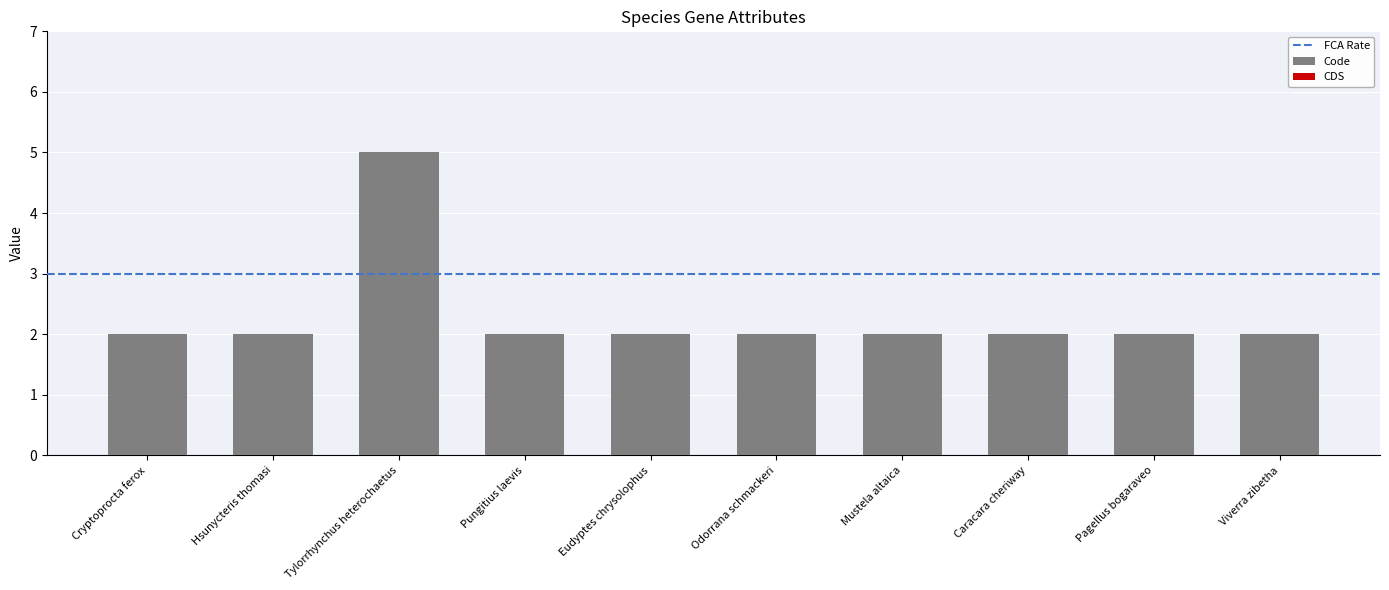

Approximately how many times larger is the value at Odorrana schmackeri compared to Mustela altaica?

1.0